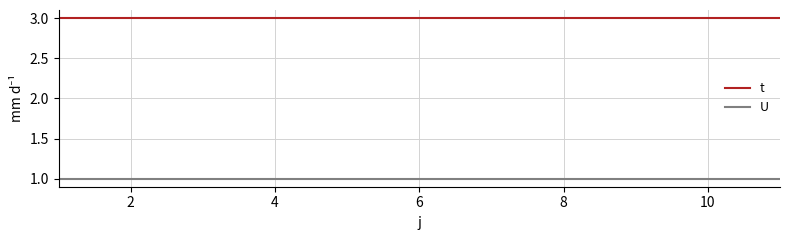

What is the average value of the t series?

3